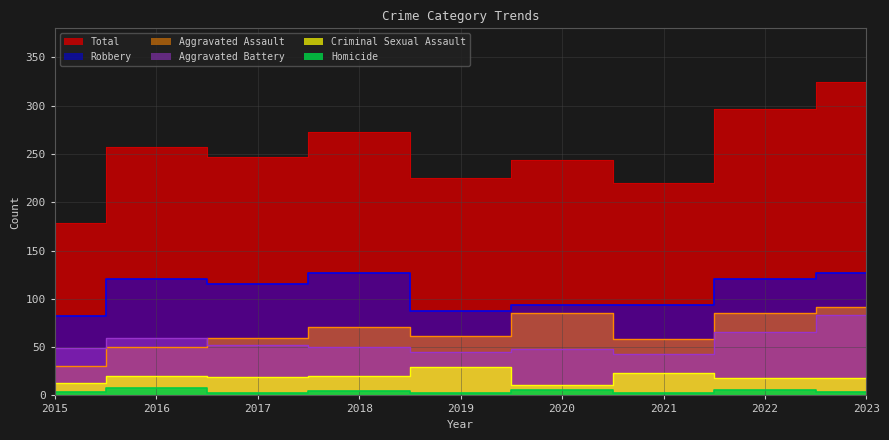

Where is the first local maximum for Criminal Sexual Assault?

2016